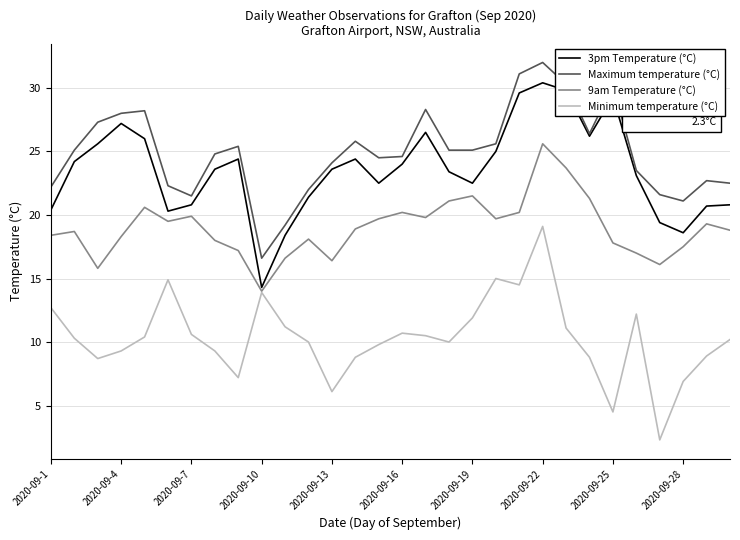

At how many categories does at least one series exceed 8?

30